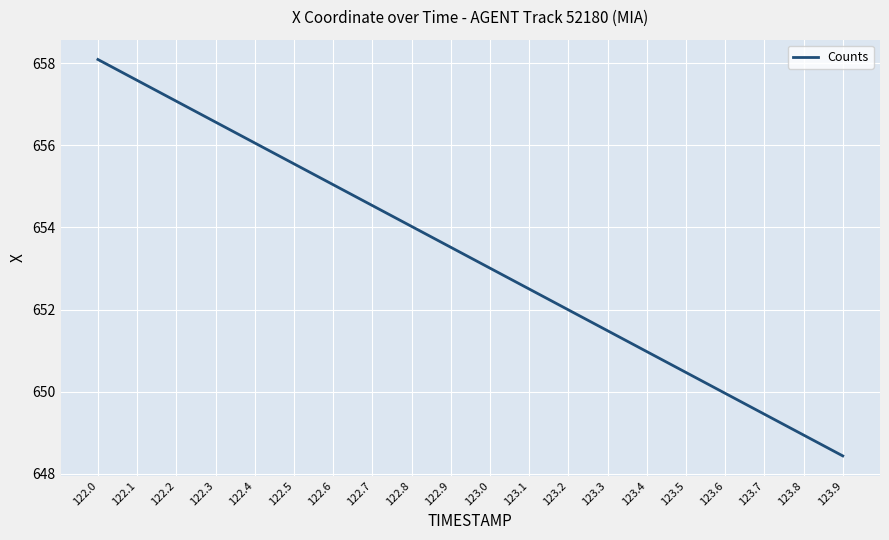

Reading left to right, extract all data points from this chart.

122.0=658.1	122.1=657.6	122.2=657.1	122.3=656.6	122.4=656.1	122.5=655.5	122.6=655.0	122.7=654.5	122.8=654.0	122.9=653.5	123.0=653.0	123.1=652.5	123.2=652.0	123.3=651.5	123.4=651.0	123.5=650.5	123.6=650.0	123.7=649.5	123.8=648.9	123.9=648.4